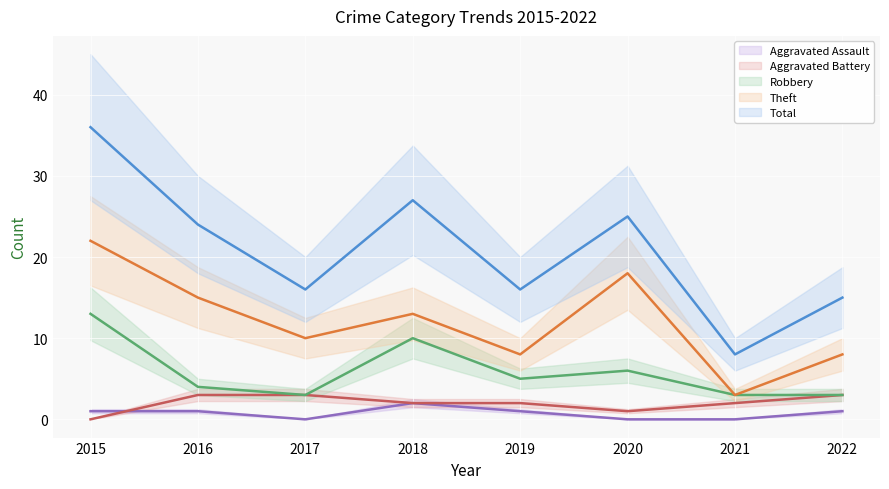

What is the greatest value displayed?

36